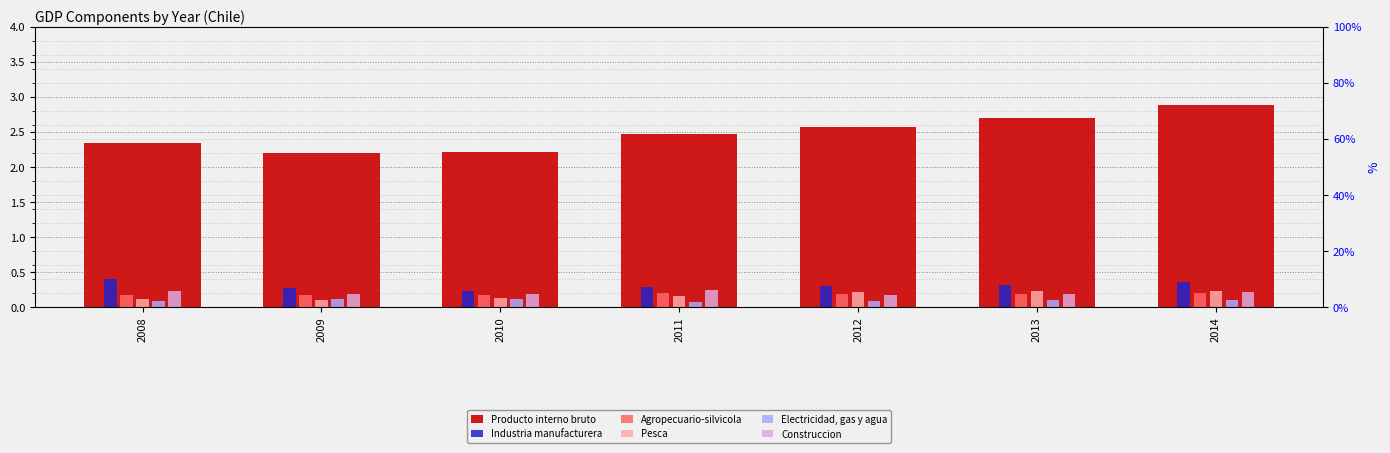

Which series has the largest range (max minus min)?

Producto interno bruto